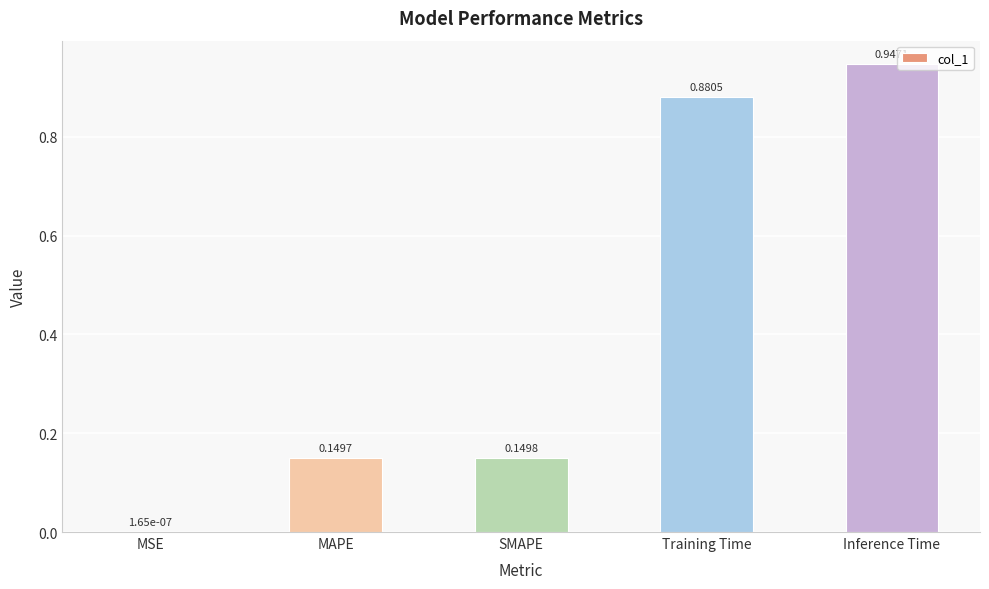

Where is the data nearest to the value 0?

MSE